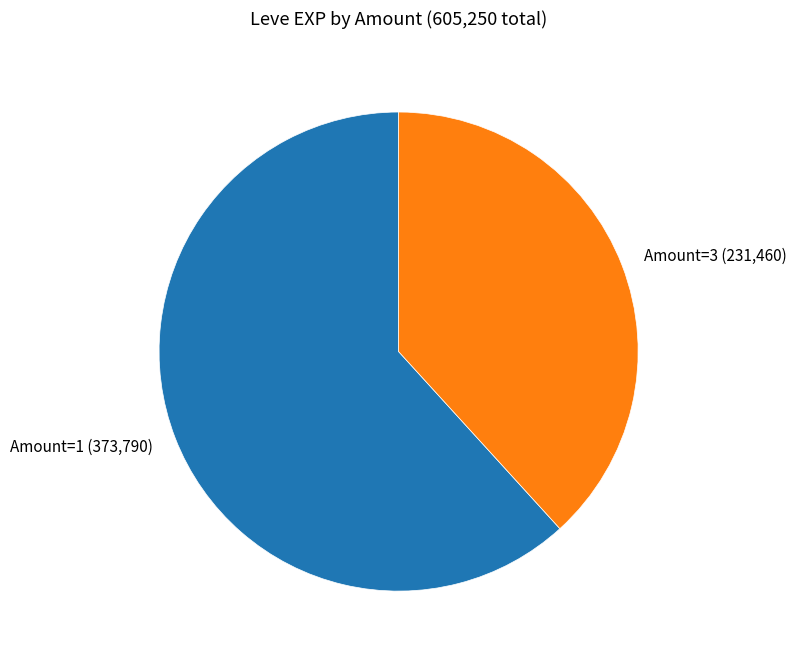

Is there a majority slice in this chart?

Yes